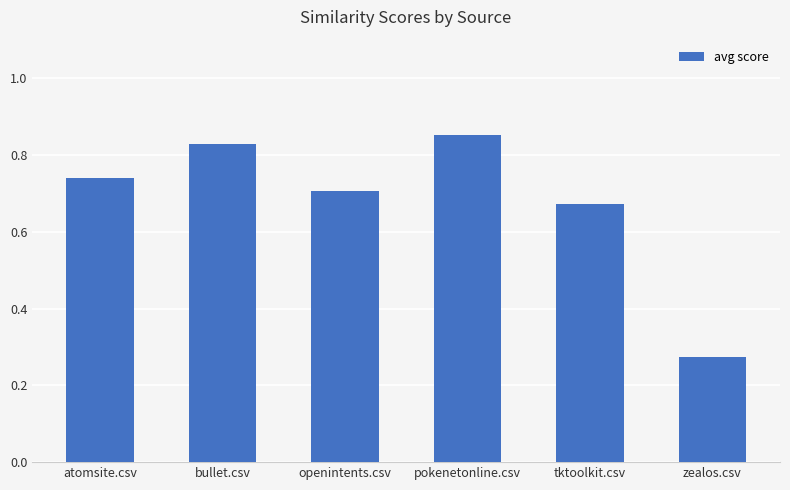

Are the bars horizontal?

No